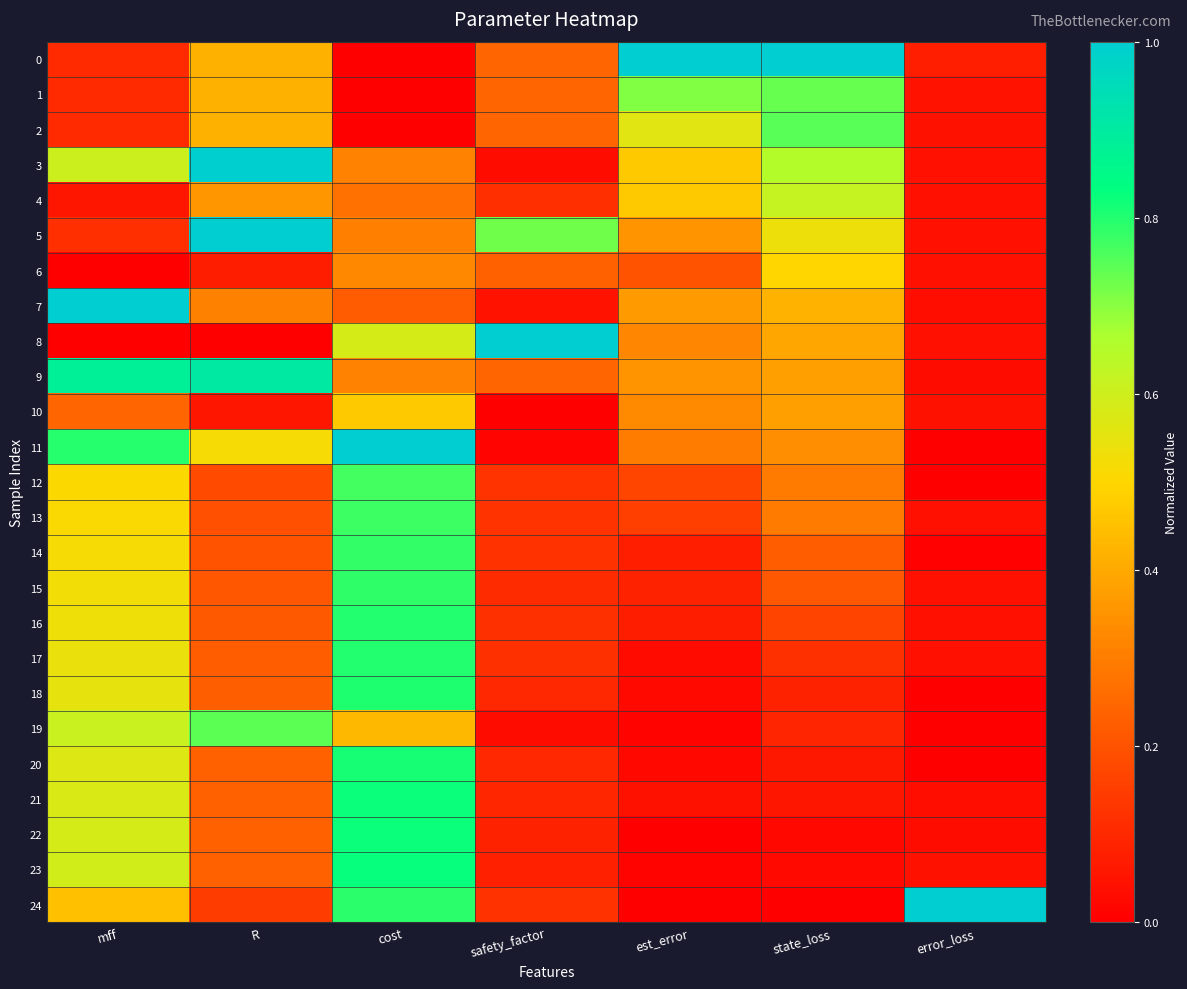

Which series has the largest total across all categories?

3